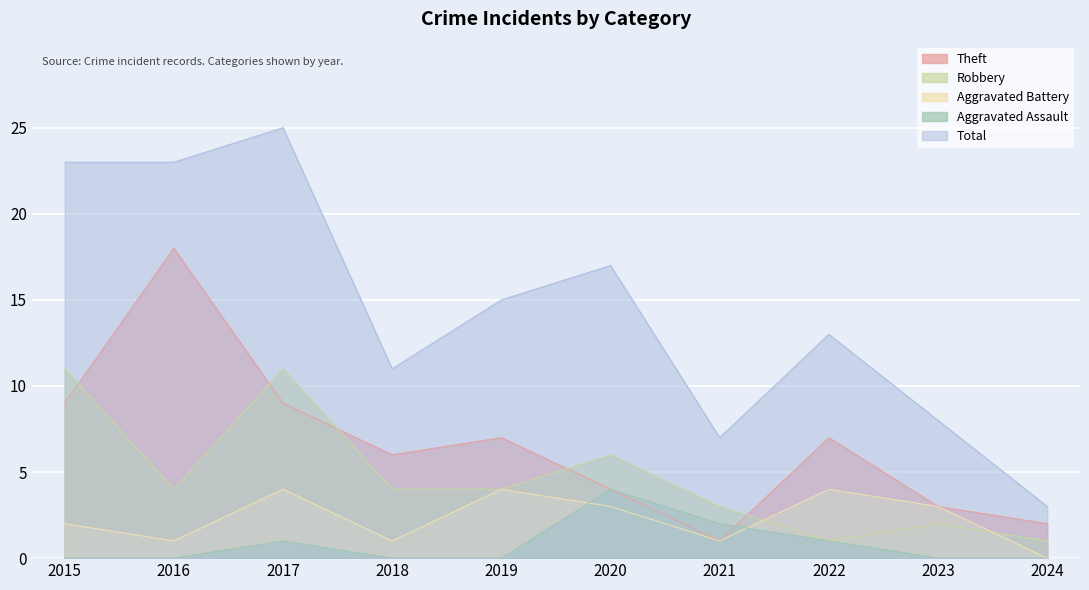

Which series changed the most between 2016 and 2020?

Theft